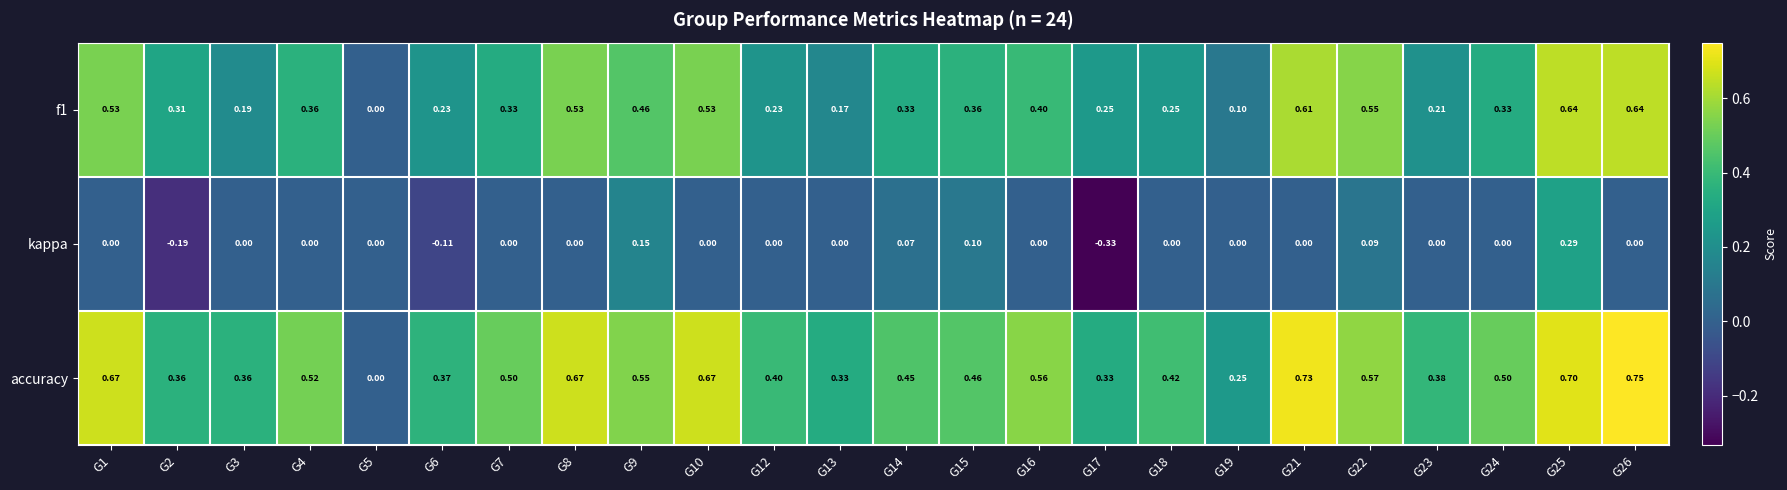

Rank the series by their maximum value, from highest to lowest.

accuracy, f1, kappa